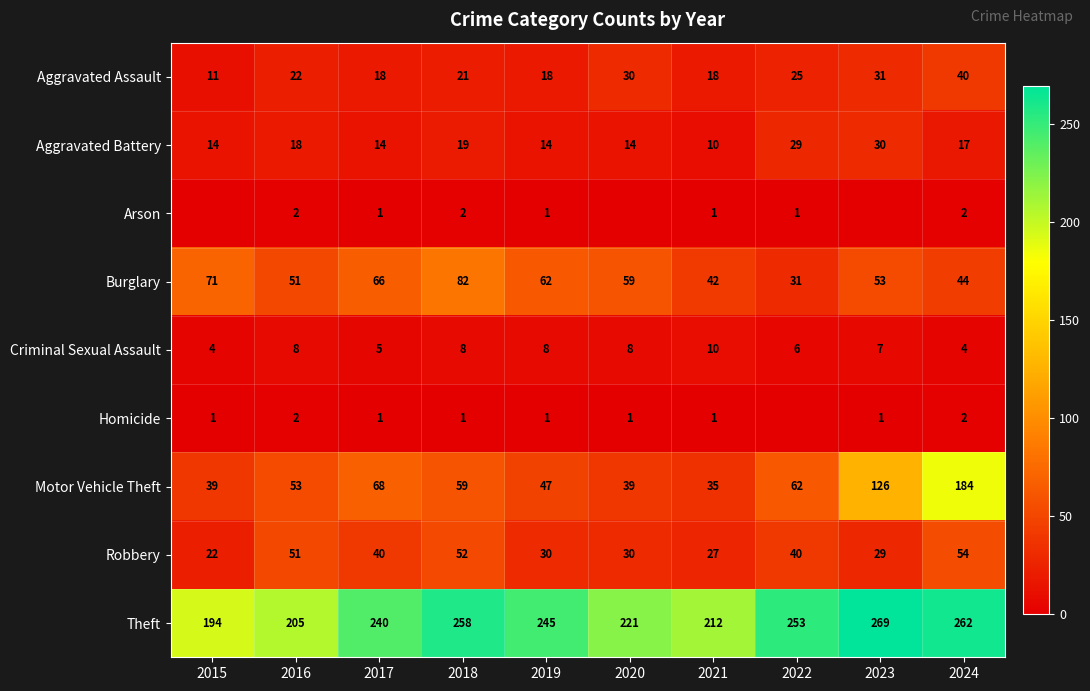

Count the number of data series in this chart.

9